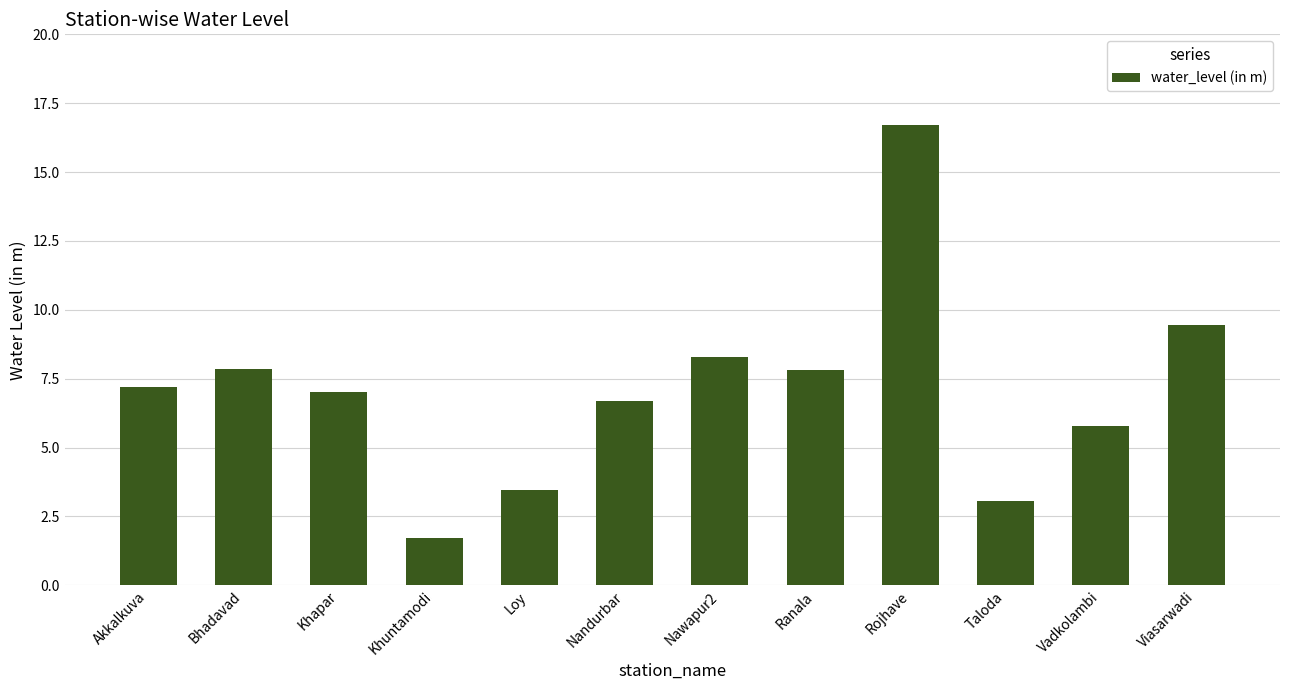

What is the sum of the values at Khuntamodi and Taloda?

4.8